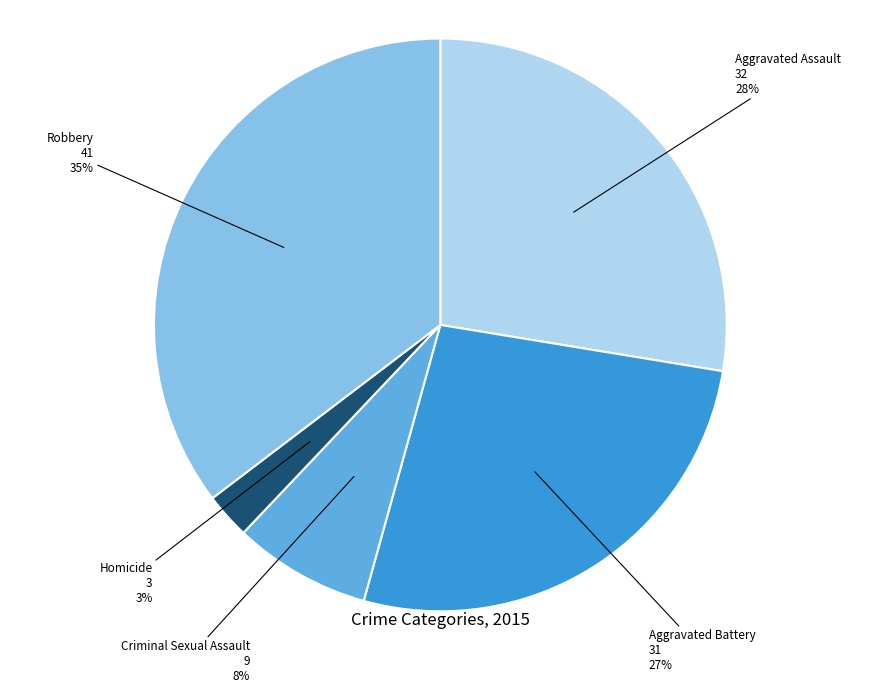

To the nearest percent, what is the average slice percentage?

20%